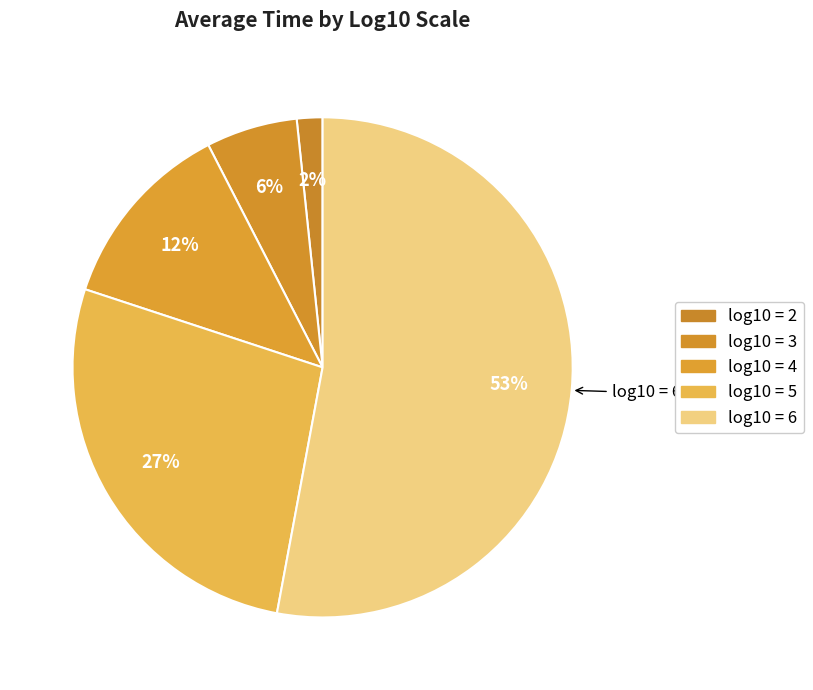

Which slice represents more than half of the pie?

6